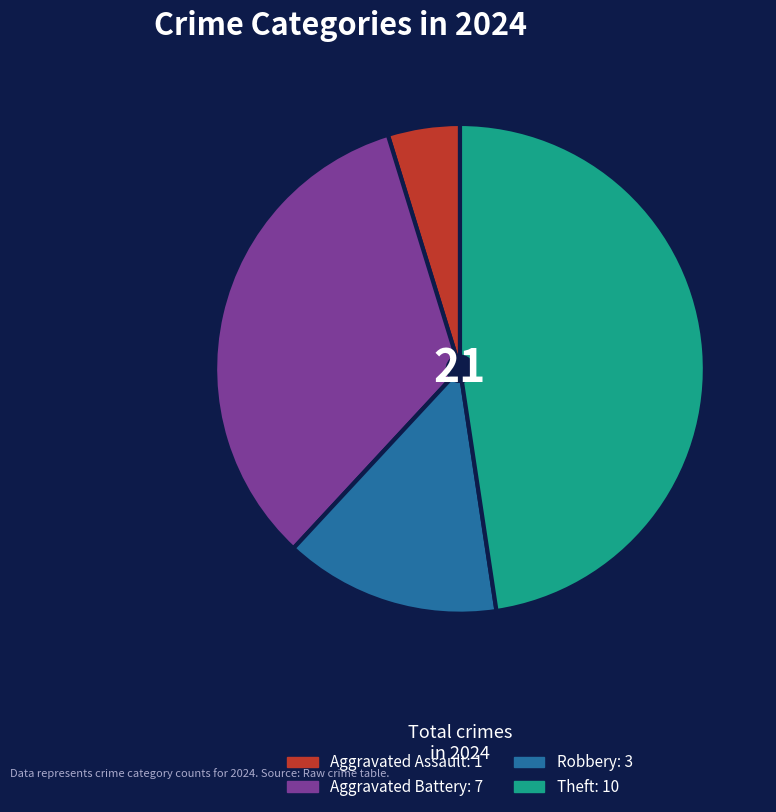

True or false: Aggravated Battery accounts for 33% of the total.

True